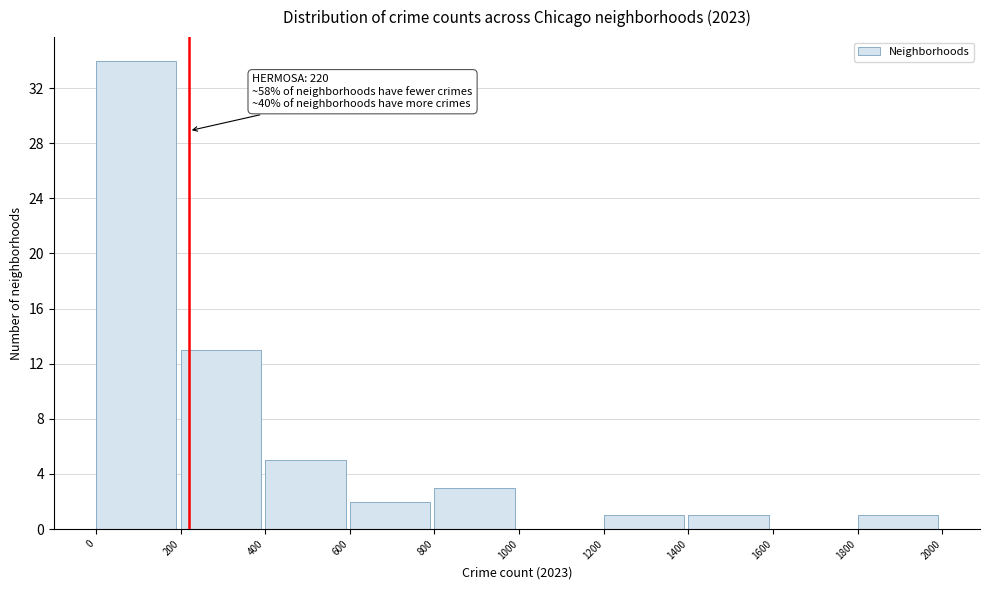

Which range on the x-axis has the tallest bar?

0 to 200